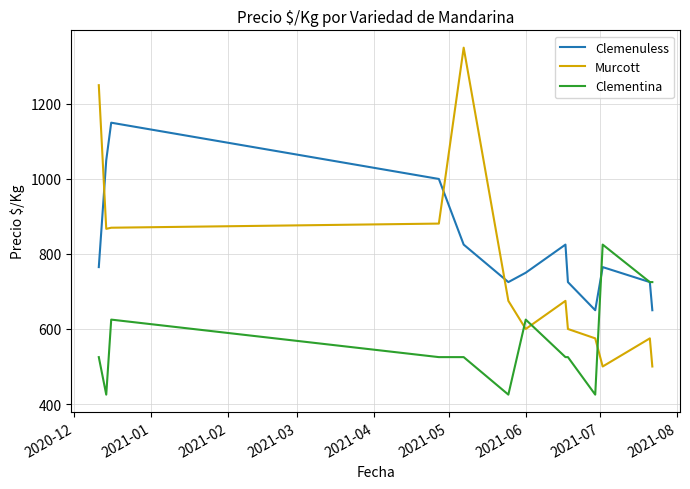

How many interior local valleys does the Murcott series have?

3